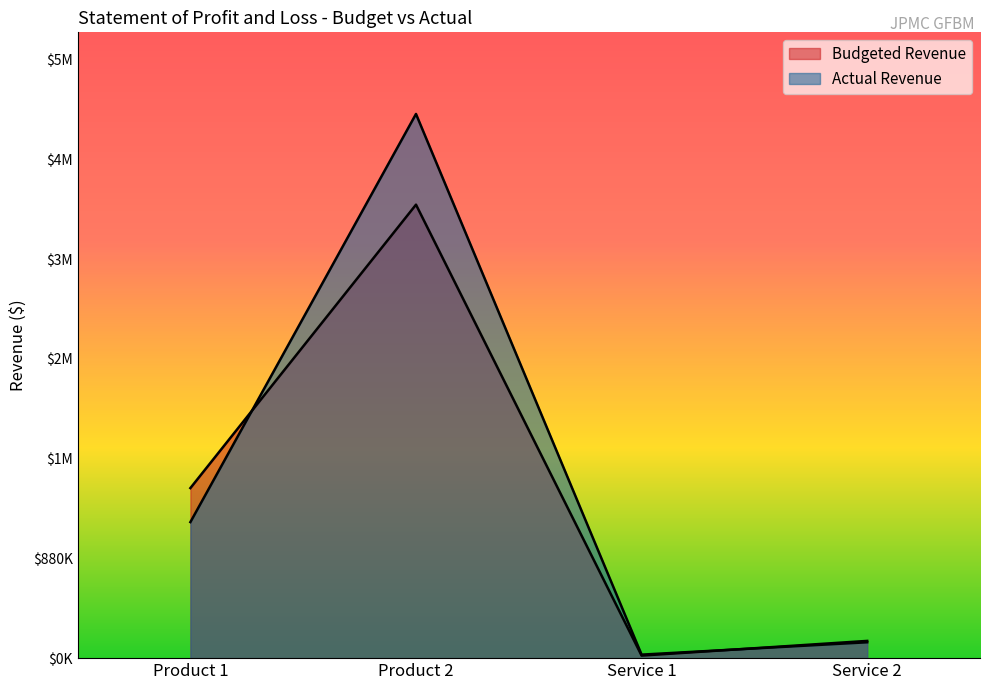

Where is the first local minimum for Budgeted Revenue?

Service 1